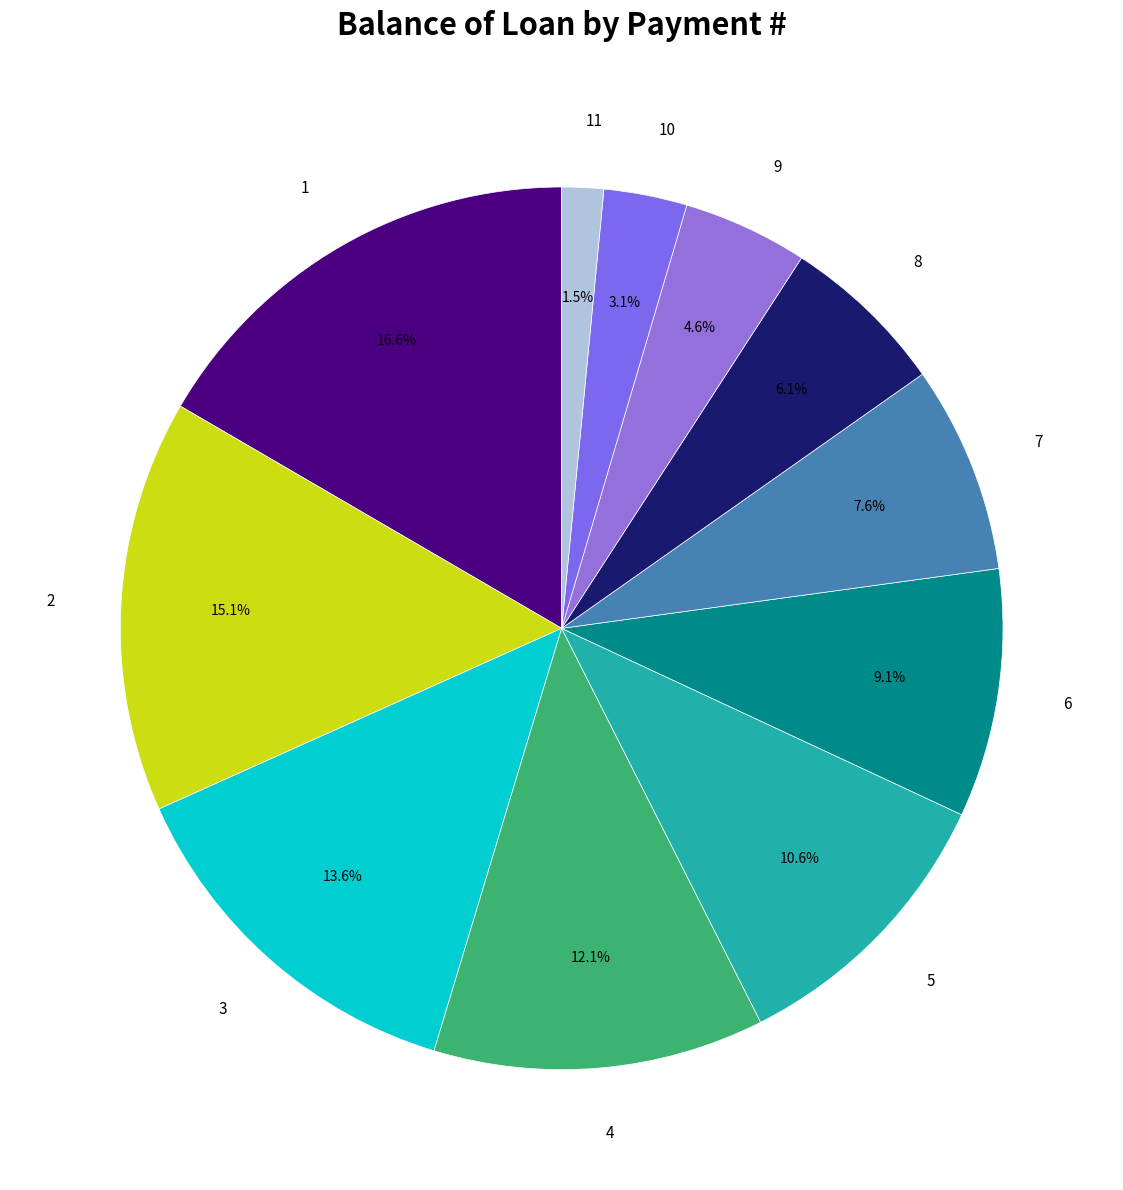

Which has a higher value, 2 or 6?

2